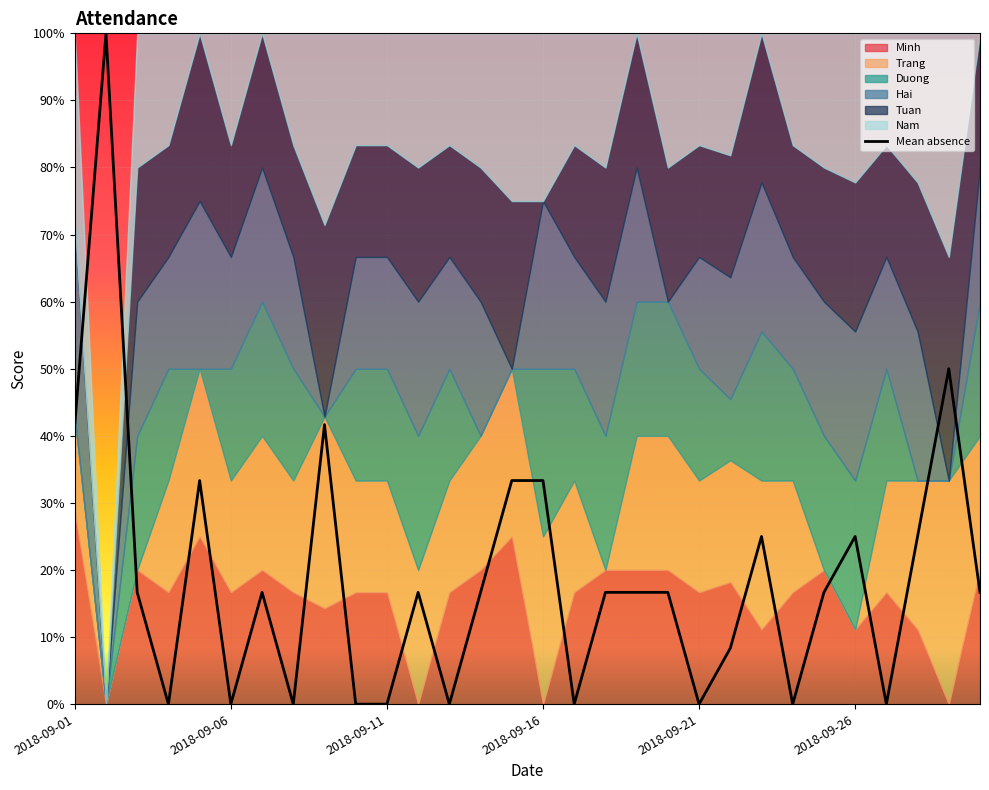

The value at 2018-09-21 is 0.2. True or false?

False